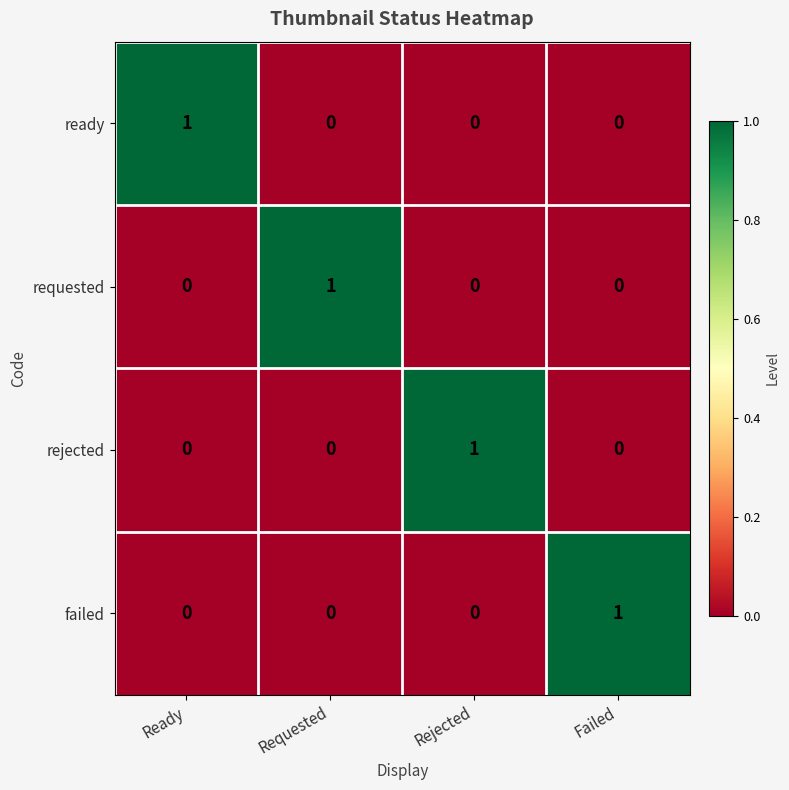

Which category has the highest value in the requested series?

Requested